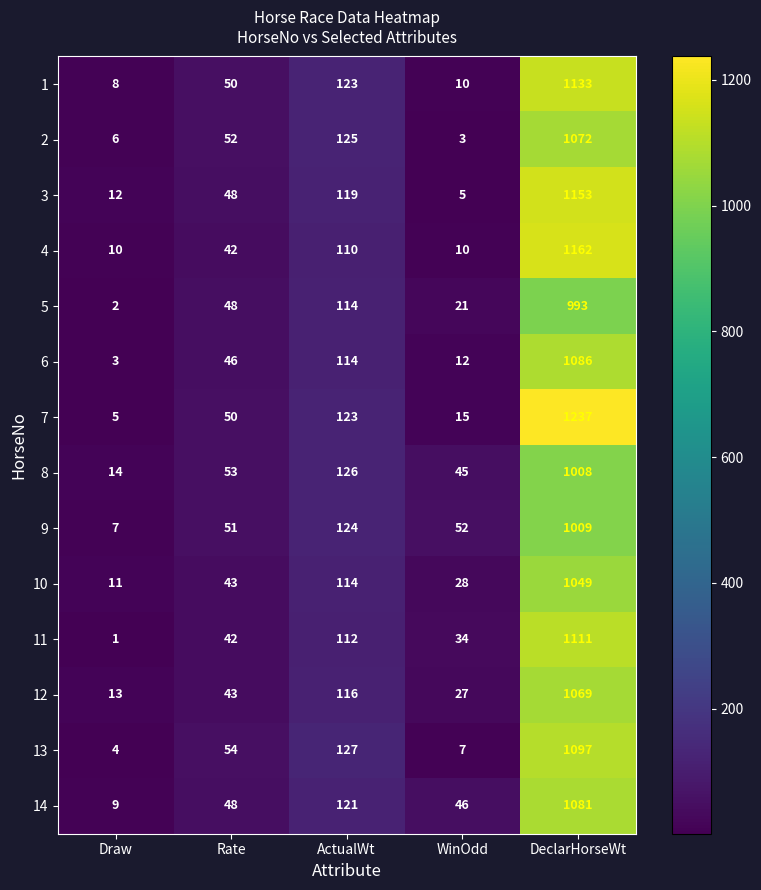

What is the approximate value of 9 at ActualWt, to the nearest 100?

100